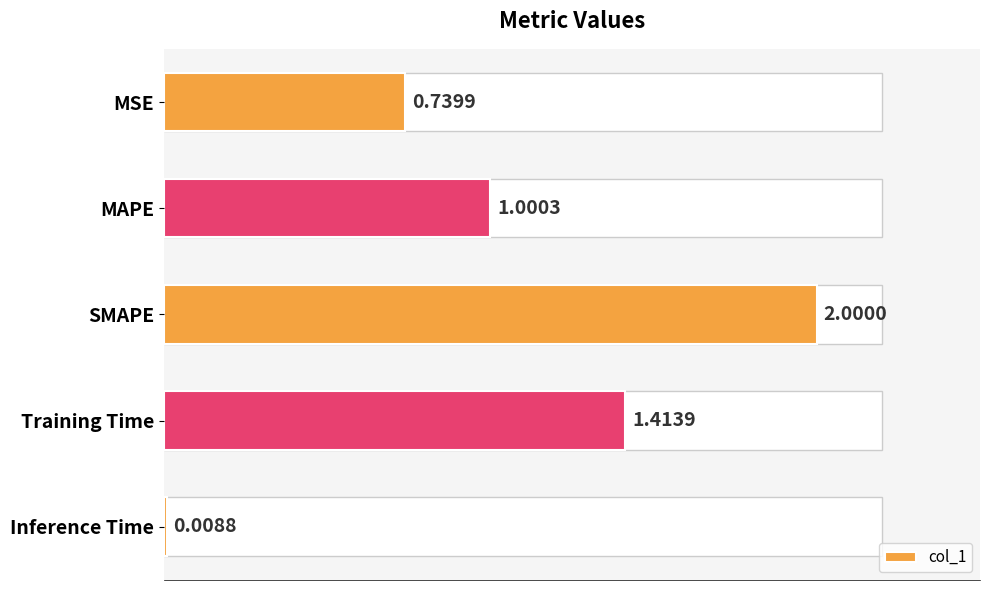

Are the bars horizontal?

Yes